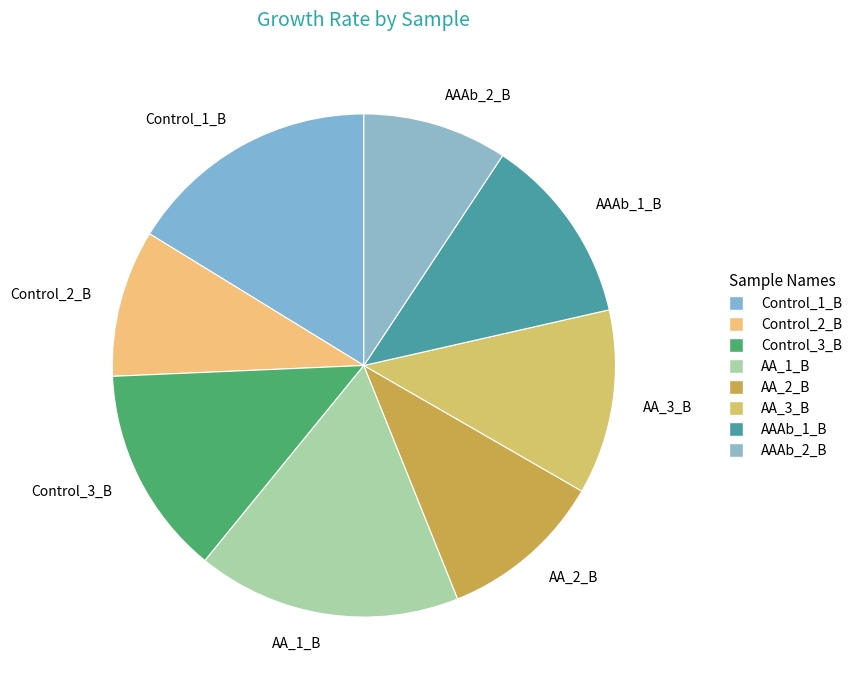

Which slice is the largest?

AA_1_B